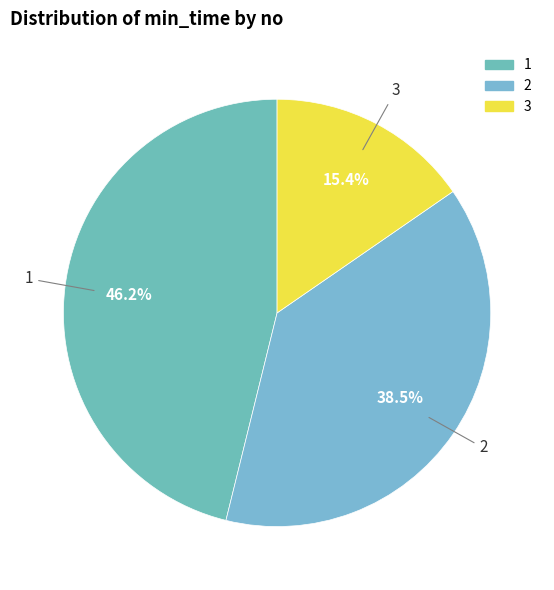

Combined, what portion of the pie is 3 and 2?

53.8%